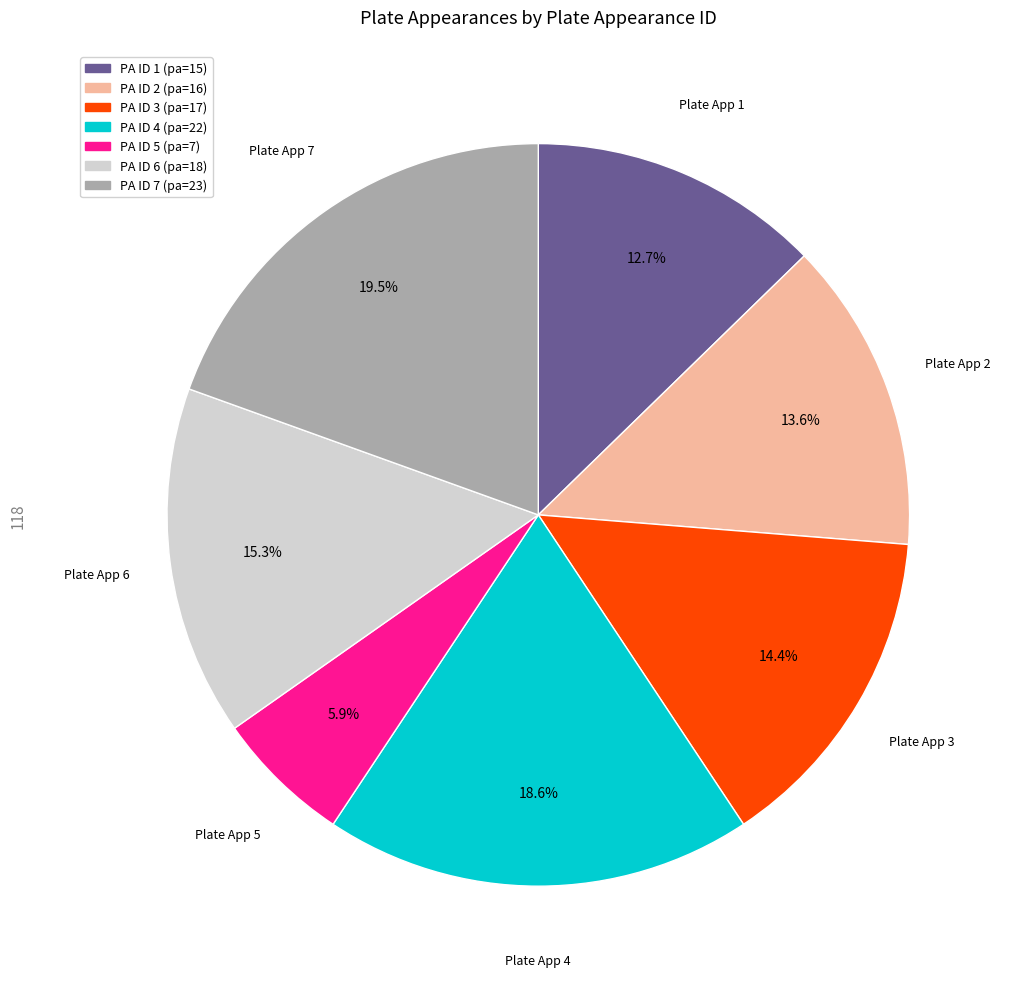

Is there a majority slice in this chart?

No